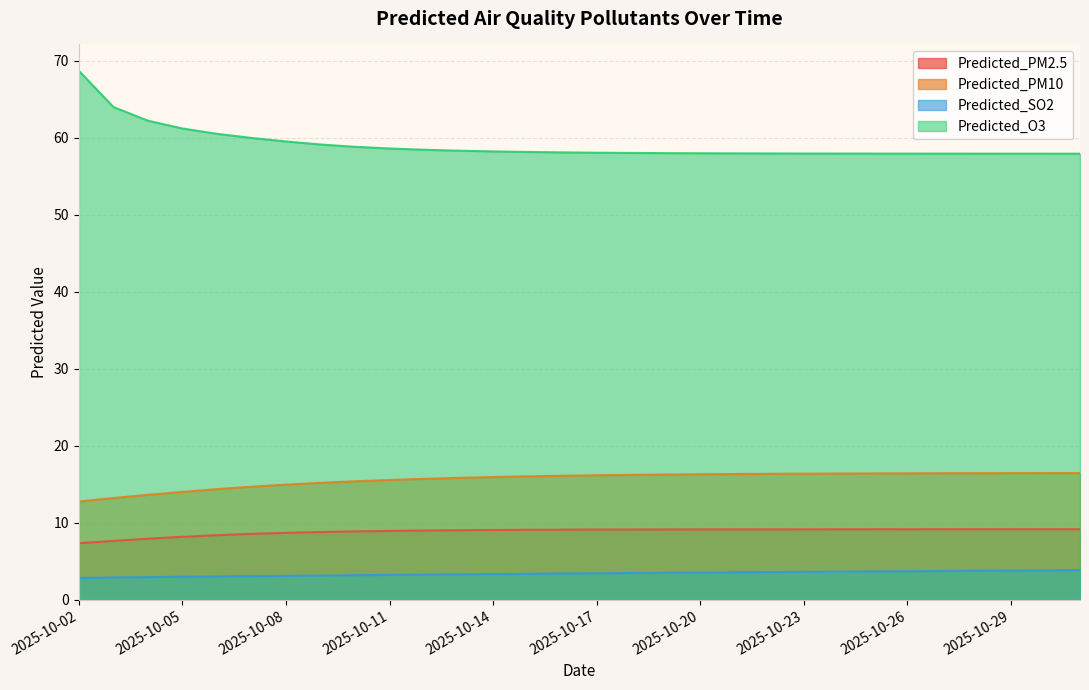

Which series has the widest spread of values?

Predicted_O3